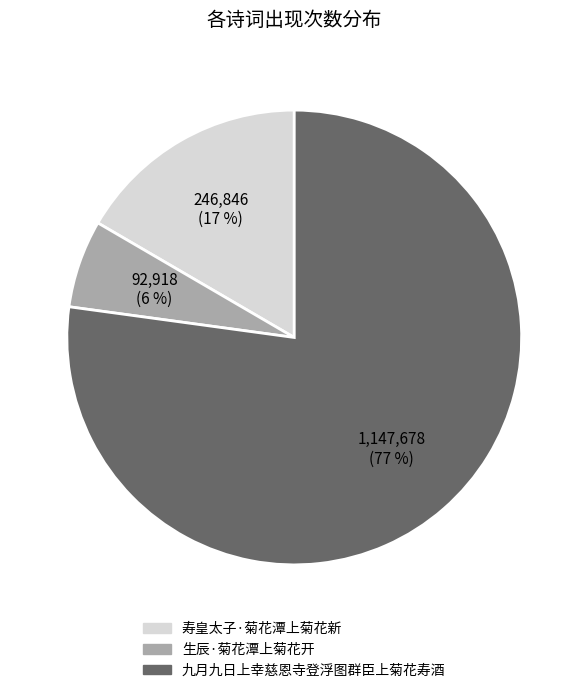

Is there a majority slice in this chart?

Yes